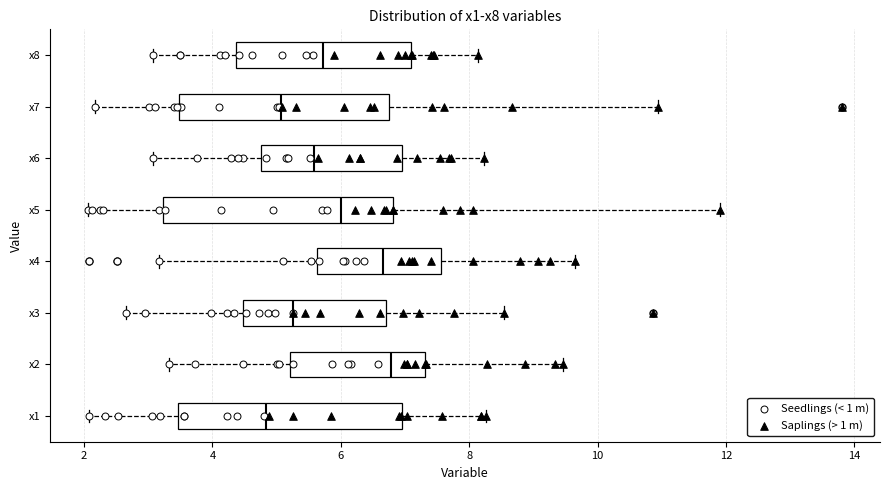

Where does the left whisker of the box for x2 end on the x-axis? The values are not printed on the chart, so give them approximately, as read against the axis.

3.4